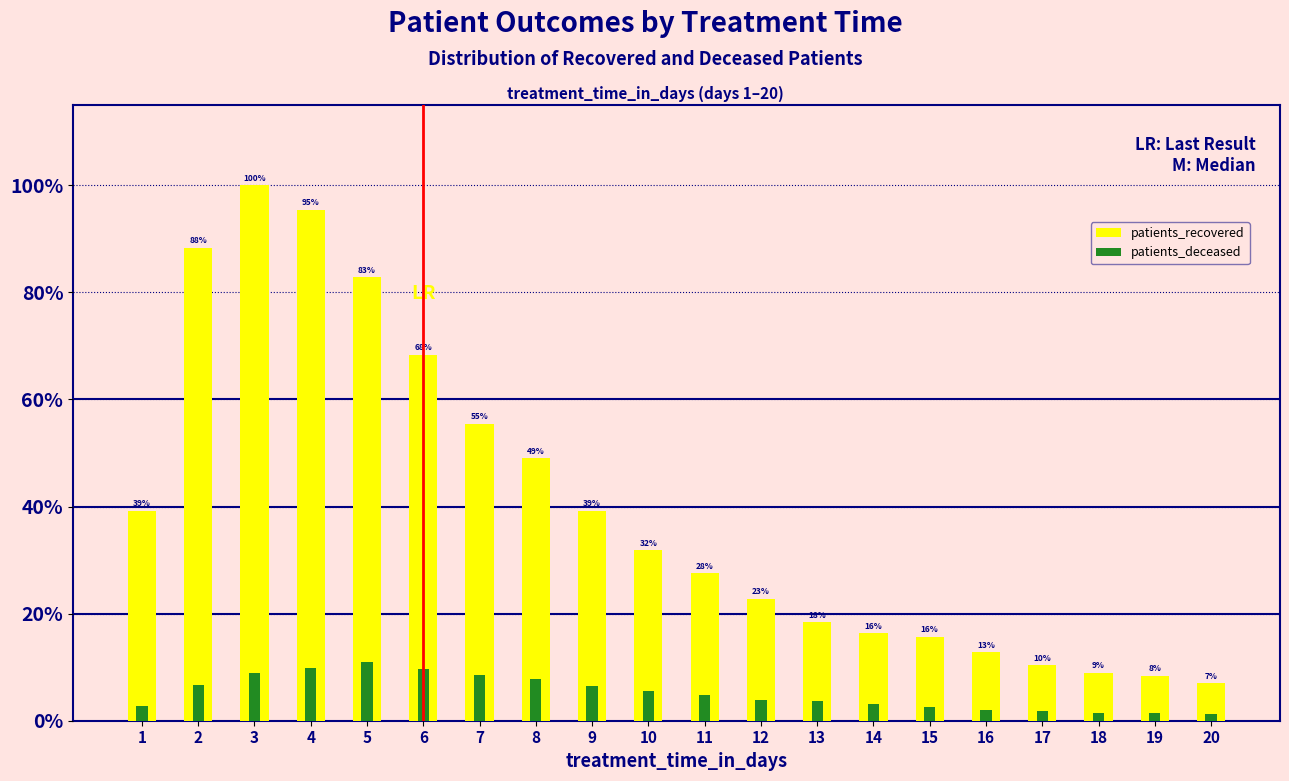

At which label is patients_recovered closest to 53?

7